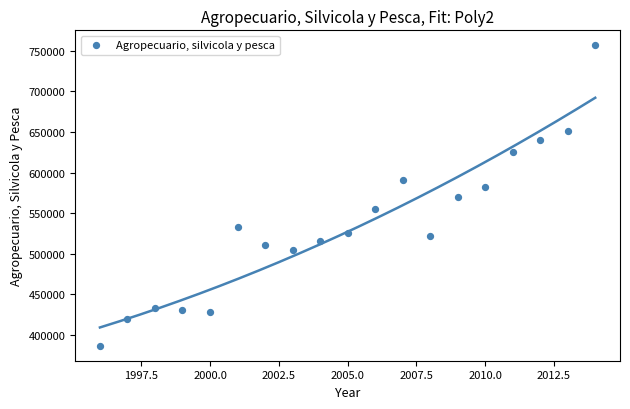

What is the range of Y values (max minus min)?

369898